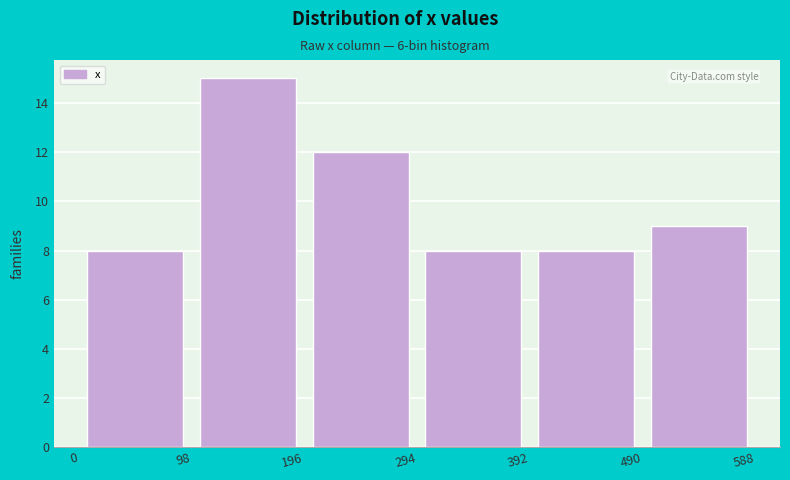

Reading left to right, transcribe this chart: for each bar, give the range it covers on the x-axis and its height. The values are not printed on the chart, so give them approximately, as read against the axis.

0 to 98: 8
98 to 196: 15
196 to 294: 12
294 to 392: 8
392 to 490: 8
490 to 588: 9